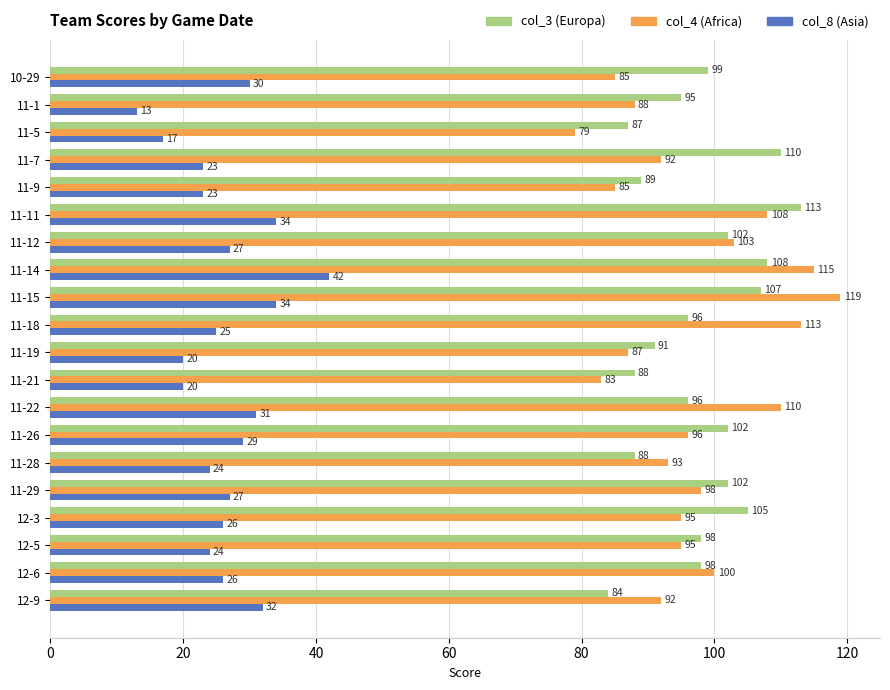

How many data points does each series have?

20